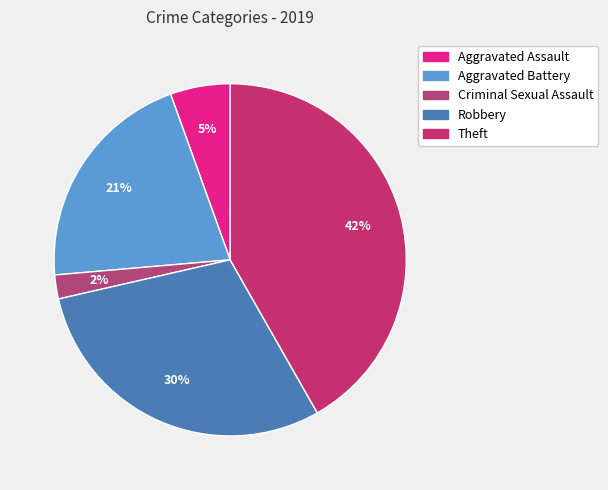

Is it true that Aggravated Battery is 11% of the pie?

False